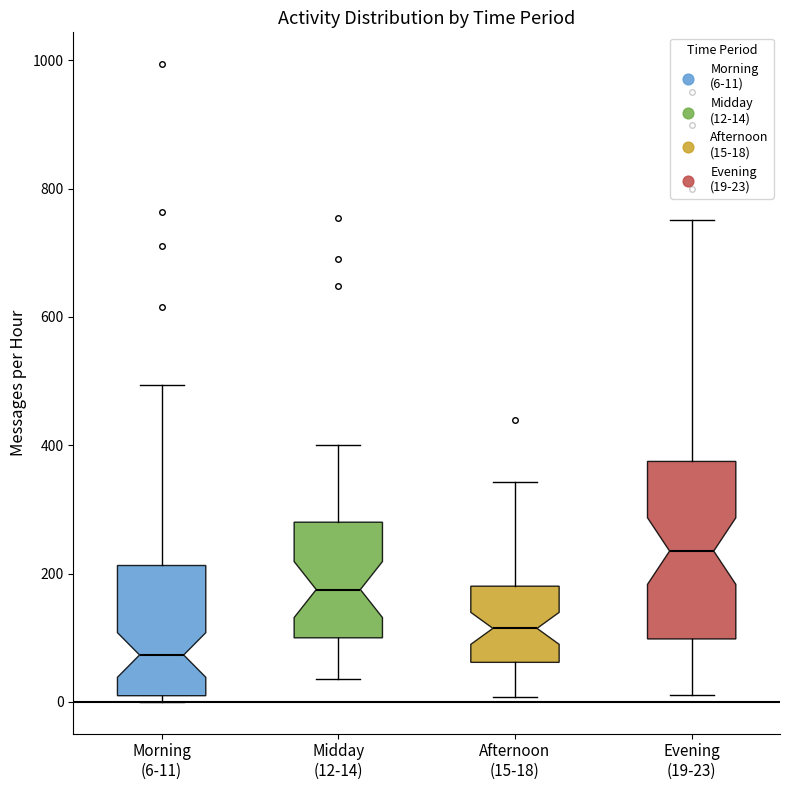

Which box has the highest median line?

Evening (19-23)